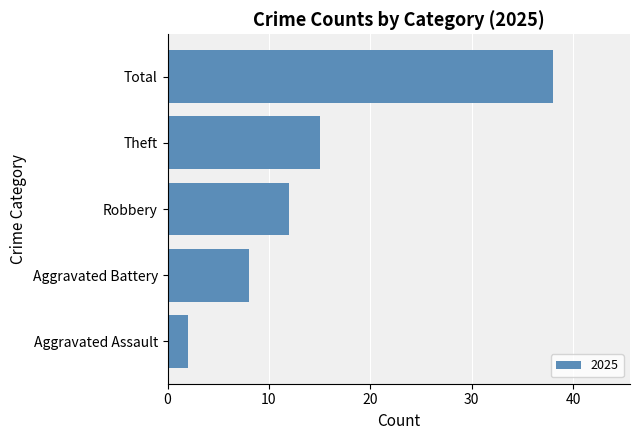

What is the difference between the maximum and minimum values?

36